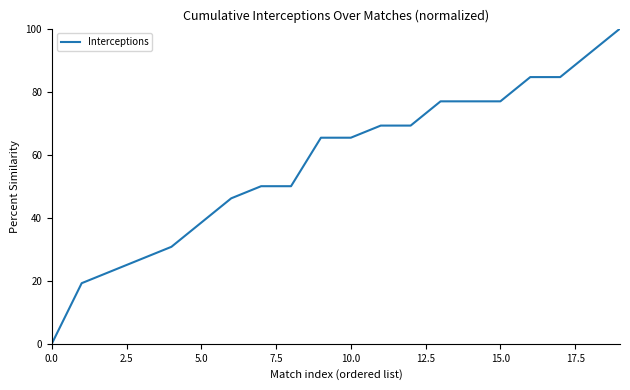

What is the average value?

57.3